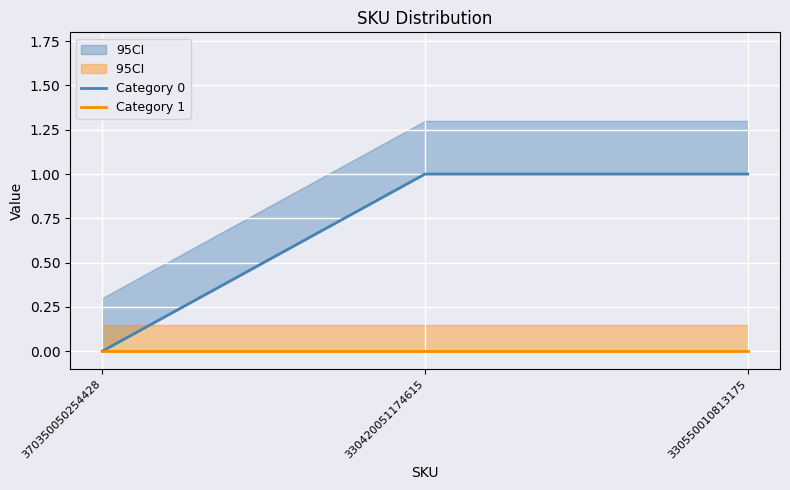

The value of Category 0 at 370350050254428 is 0. True or false?

False